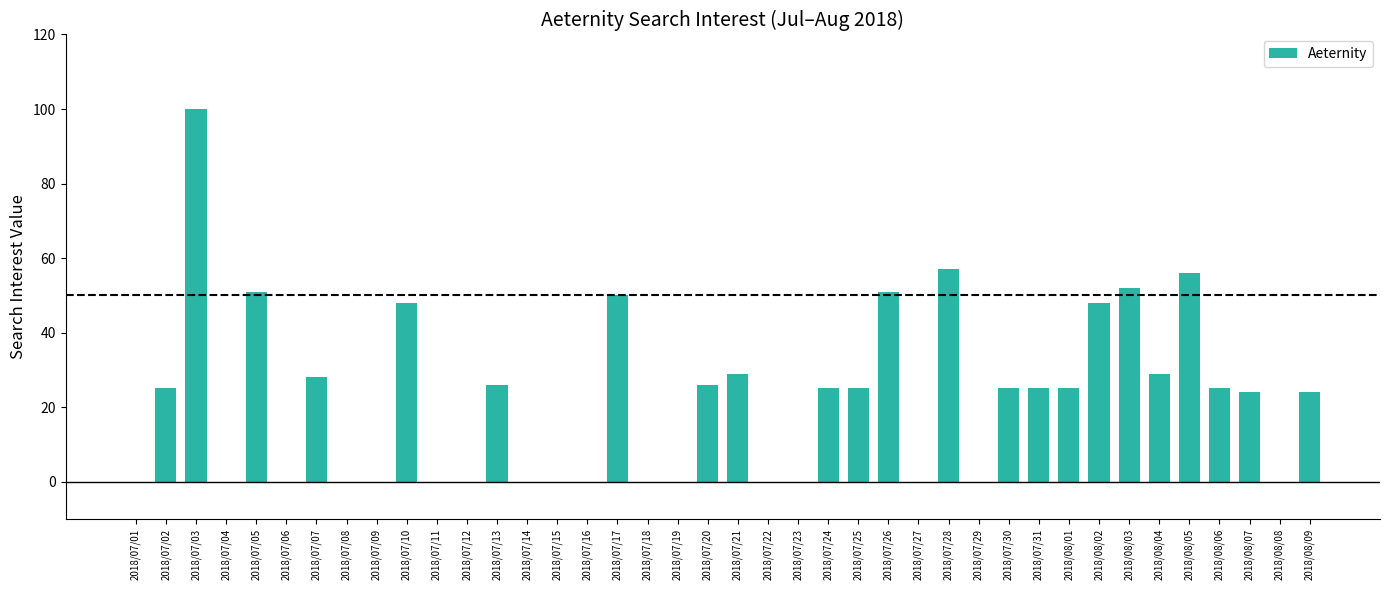

What is the ratio of the value at 2018/07/21 to the value at 2018/07/20?

1.1